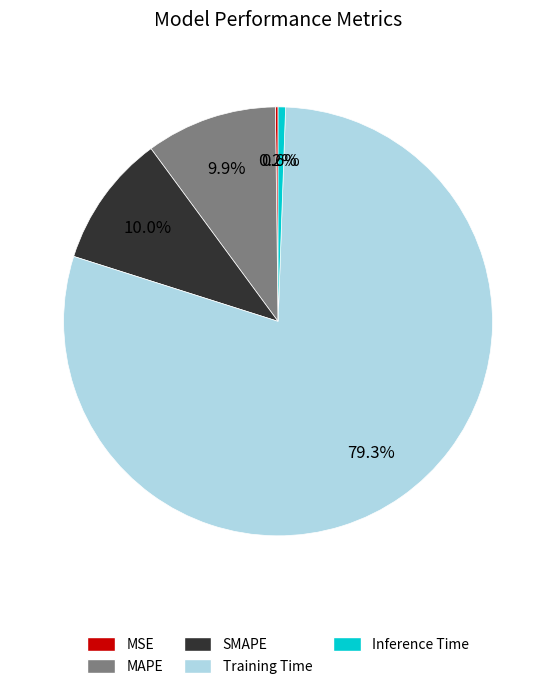

What is the largest slice in the pie chart?

Training Time